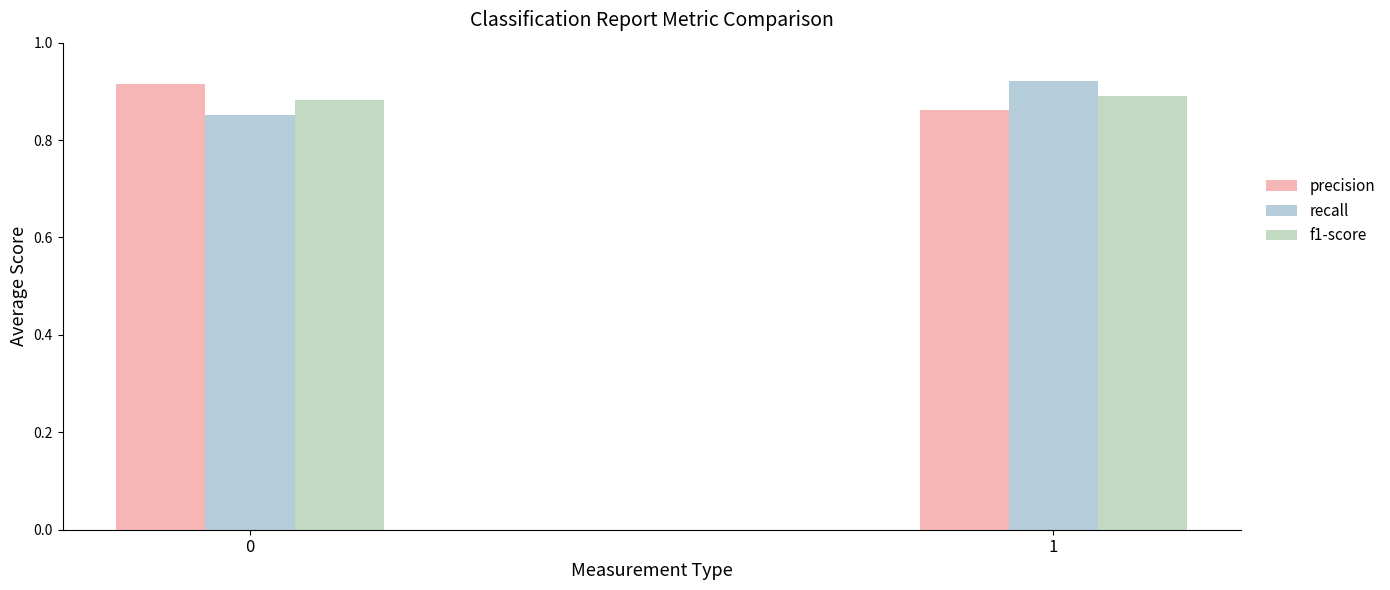

At how many categories does at least one series exceed 0?

2